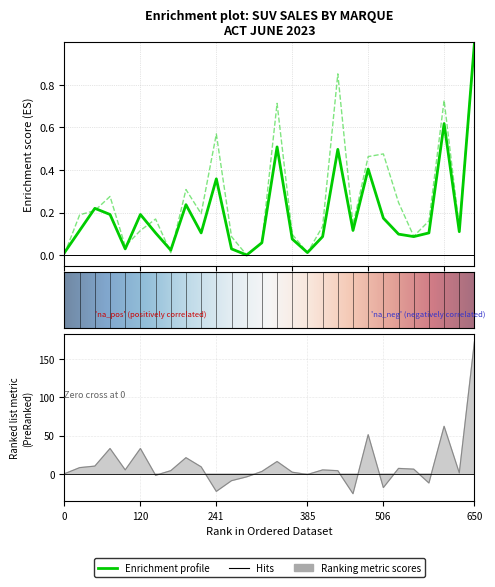

Reading left to right, transcribe all the data shown in this chart.

2023 Month Volume: 0.0	0.1	0.2	0.2	0.0	0.2	0.1	0.0	0.2	0.1	0.4	0.0	0.0	0.1	0.5	0.1	0.0	0.1	0.5	0.1	0.4	0.2	0.1	0.1	0.1	0.6	0.1	1.0
2023 YTD Volume: 0.0	0.2	0.2	0.3	0.0	0.1	0.2	0.0	0.3	0.2	0.6	0.1	0.0	0.1	0.7	0.1	0.0	0.1	0.9	0.1	0.5	0.5	0.2	0.1	0.2	0.7	0.1	1.0